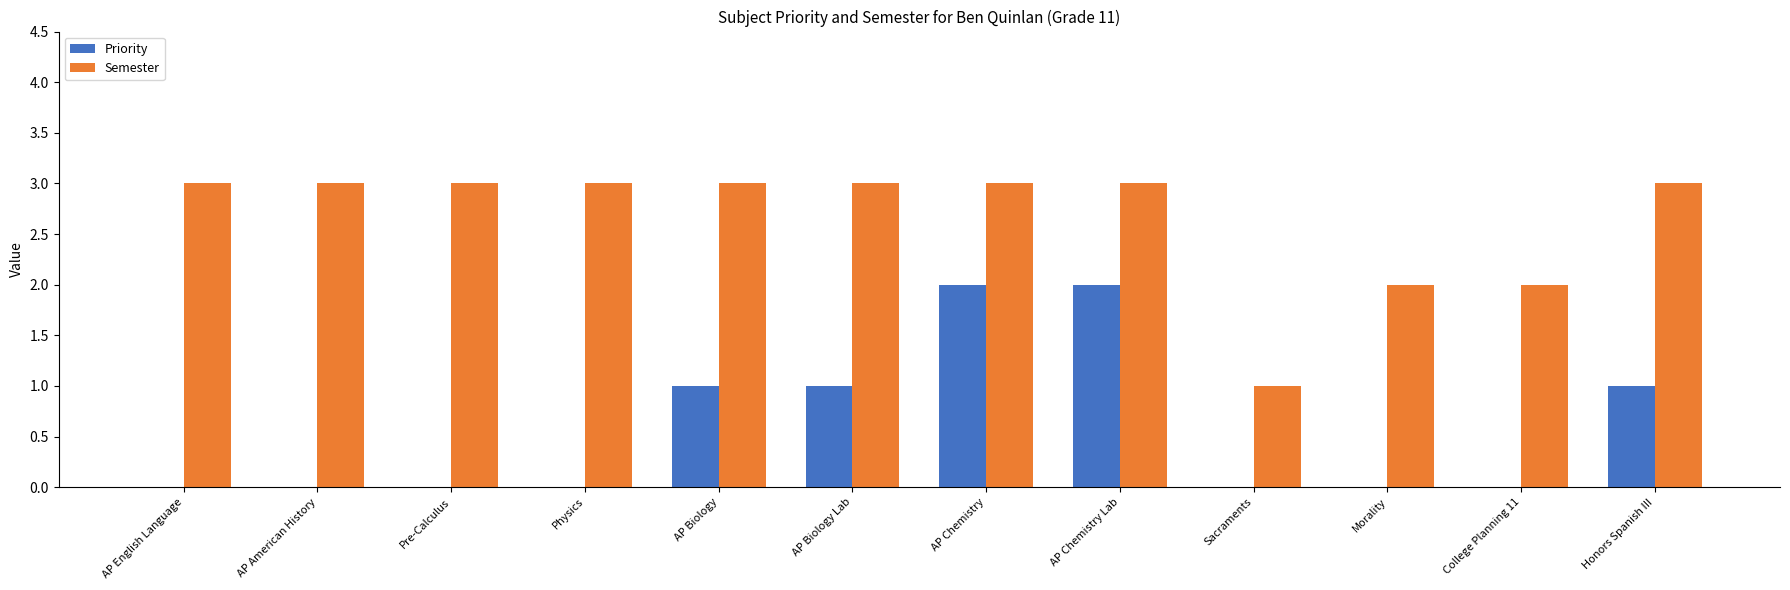

What is the average value of the Semester series?

3